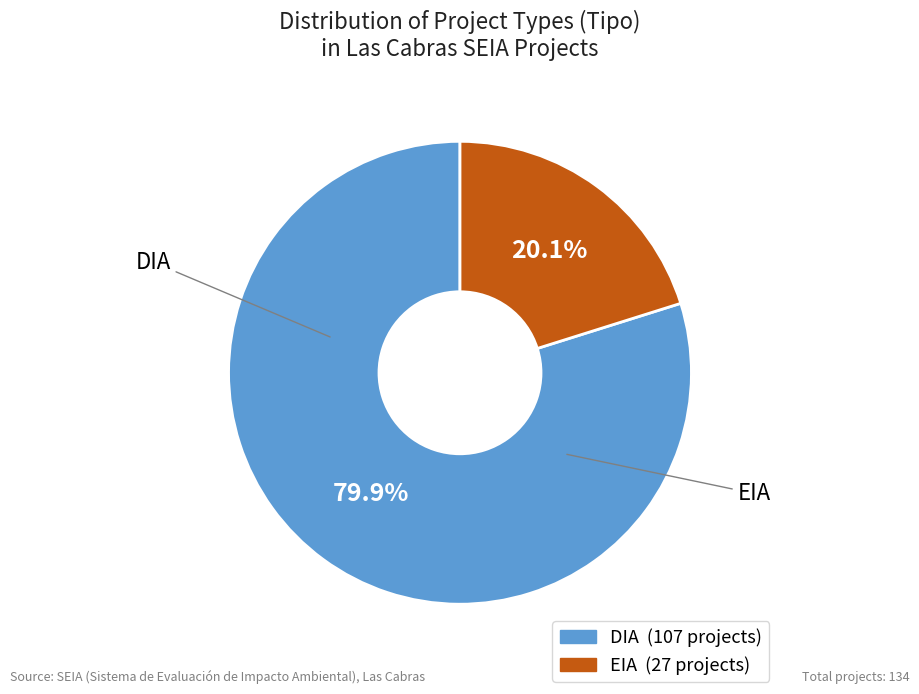

Does EIA represent more than half of the total?

No